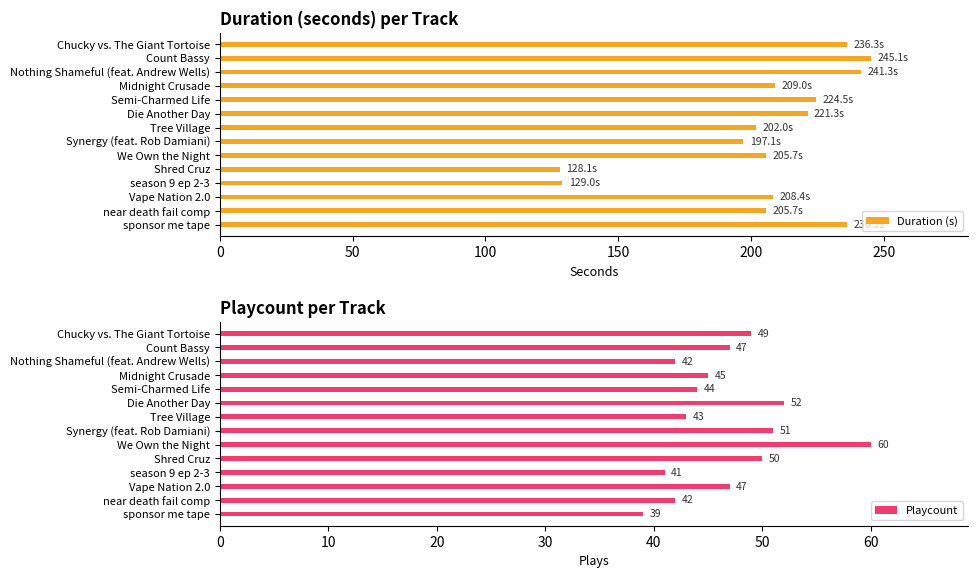

What is the average value of the Duration (s) series?

206.4